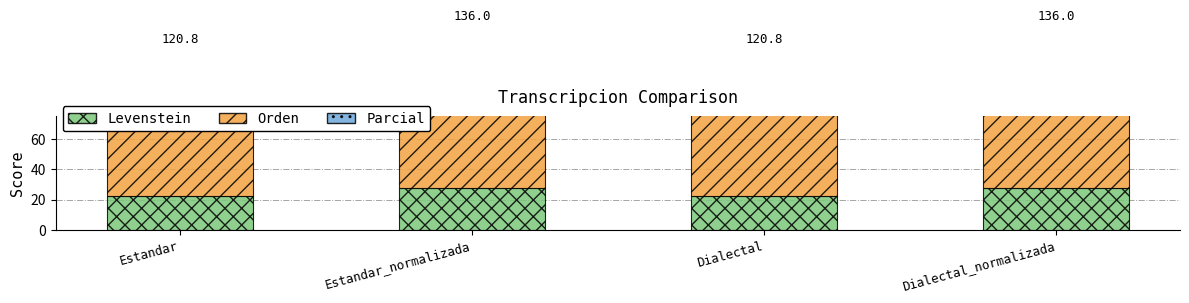

What are all the series names shown in the legend?

Levenstein, Orden, Parcial